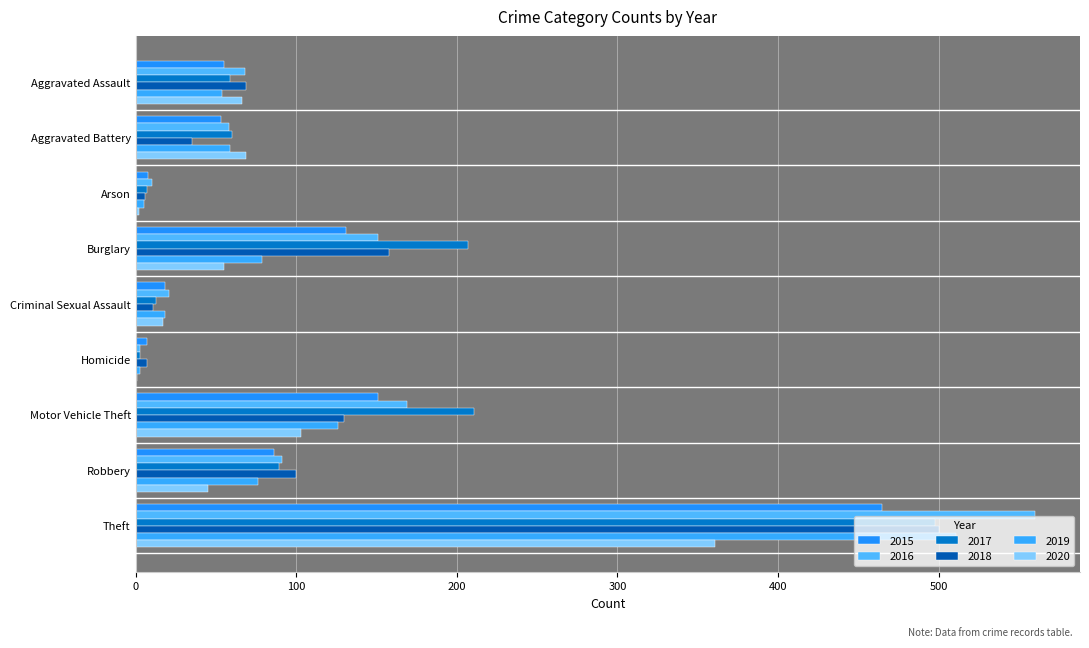

Rank the categories by 2020 value from lowest to highest.

Homicide, Arson, Criminal Sexual Assault, Robbery, Burglary, Aggravated Assault, Aggravated Battery, Motor Vehicle Theft, Theft